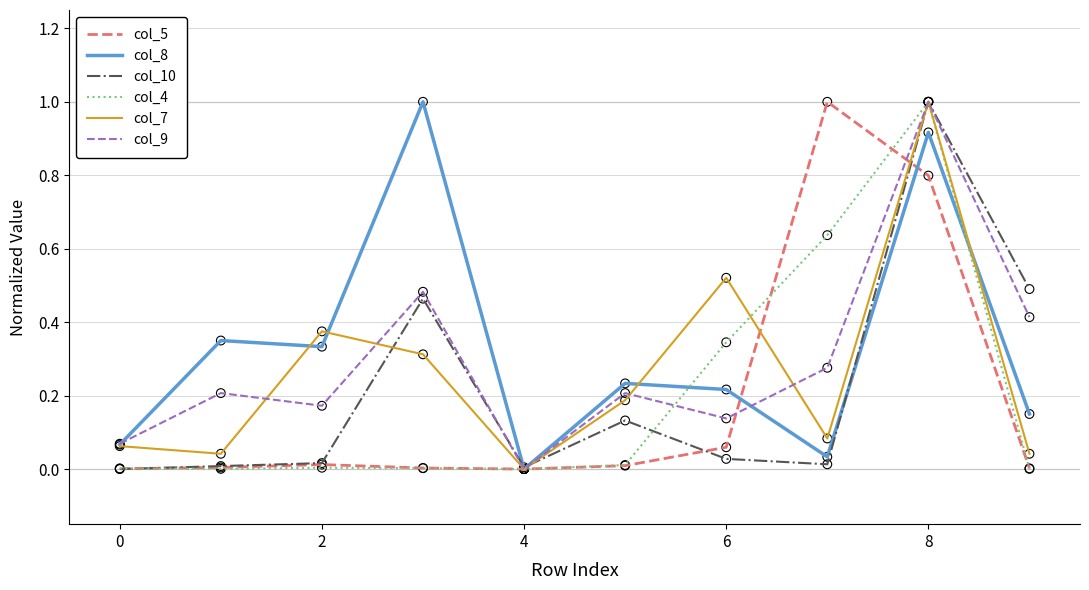

What is the maximum value shown in the chart?

1.0